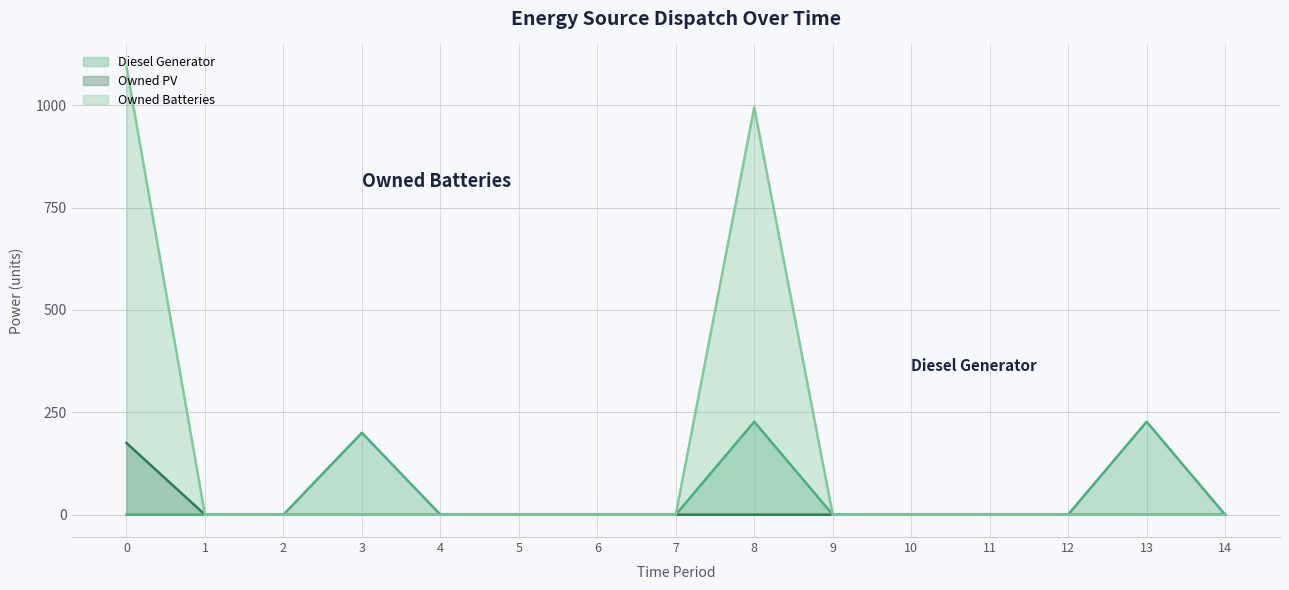

True or false: Diesel Generator has more than 2 interior local peaks.

True